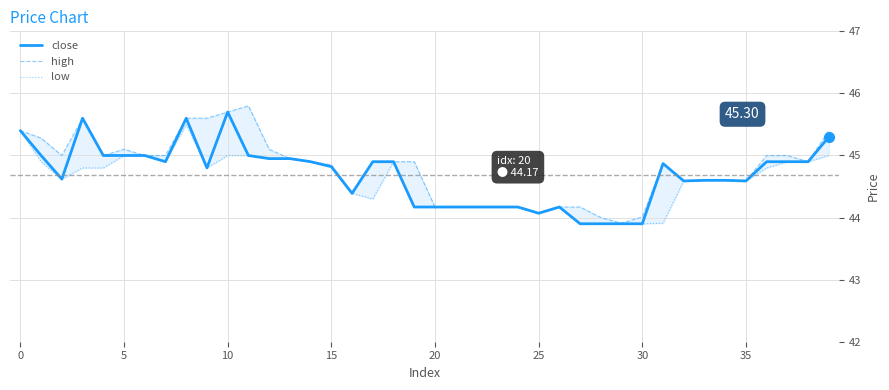

The low series shows 61.5 at 36. True or false?

False